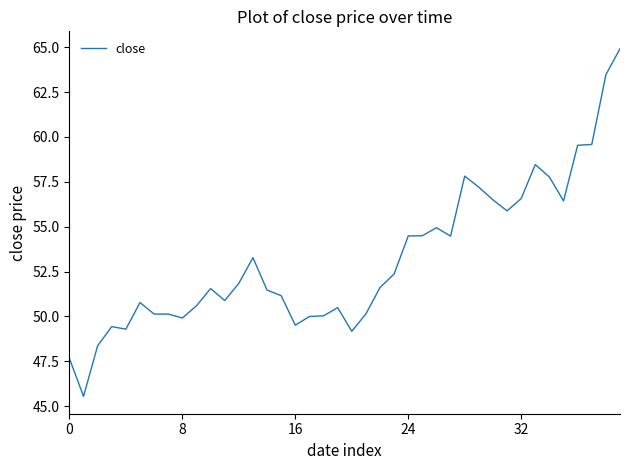

What is the difference between the maximum and minimum values?

19.4